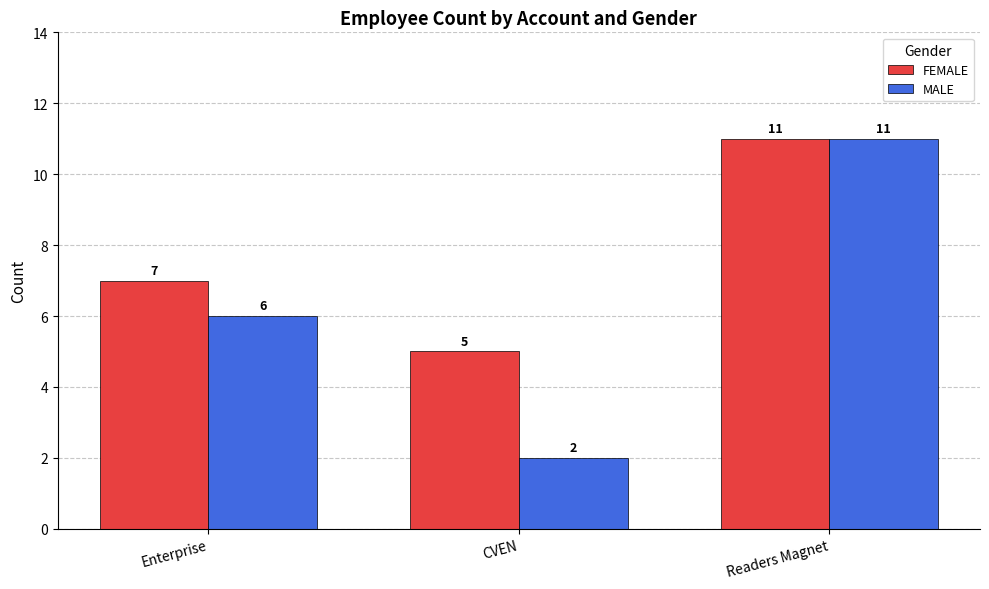

What is the value of the MALE bar at the 2nd from the left?

2